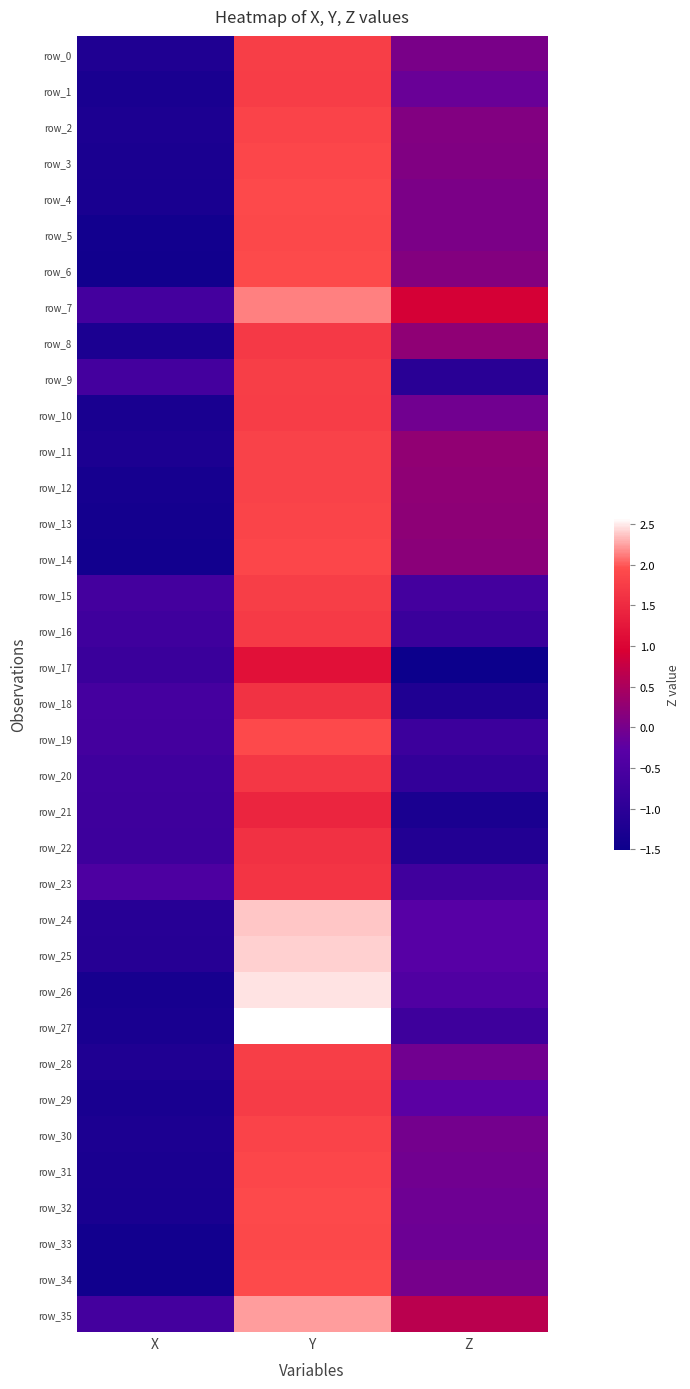

Reading right to left, what are all the values shown in this chart?

row_0: 0.0	1.8	-1.2
row_1: -0.1	1.8	-1.3
row_2: 0.1	1.8	-1.3
row_3: 0.1	1.9	-1.3
row_4: 0.0	1.9	-1.3
row_5: 0.0	1.9	-1.4
row_6: 0.1	1.9	-1.4
row_7: 0.9	2.1	-0.6
row_8: 0.2	1.7	-1.3
row_9: -1.0	1.8	-0.6
row_10: -0.0	1.8	-1.3
row_11: 0.3	1.8	-1.3
row_12: 0.2	1.8	-1.3
row_13: 0.2	1.8	-1.4
row_14: 0.2	1.9	-1.4
row_15: -0.6	1.8	-0.6
row_16: -0.8	1.7	-0.7
row_17: -1.5	1.2	-0.8
row_18: -1.2	1.6	-0.6
row_19: -0.7	1.9	-0.6
row_20: -0.9	1.7	-0.7
row_21: -1.3	1.4	-0.7
row_22: -1.1	1.6	-0.7
row_23: -0.7	1.6	-0.5
row_24: -0.3	2.4	-1.1
row_25: -0.3	2.4	-1.1
row_26: -0.4	2.5	-1.3
row_27: -0.7	2.6	-1.3
row_28: -0.1	1.8	-1.2
row_29: -0.3	1.7	-1.3
row_30: -0.0	1.8	-1.3
row_31: -0.0	1.9	-1.3
row_32: -0.1	1.9	-1.3
row_33: -0.1	1.9	-1.4
row_34: -0.0	1.9	-1.4
row_35: 0.6	2.2	-0.6